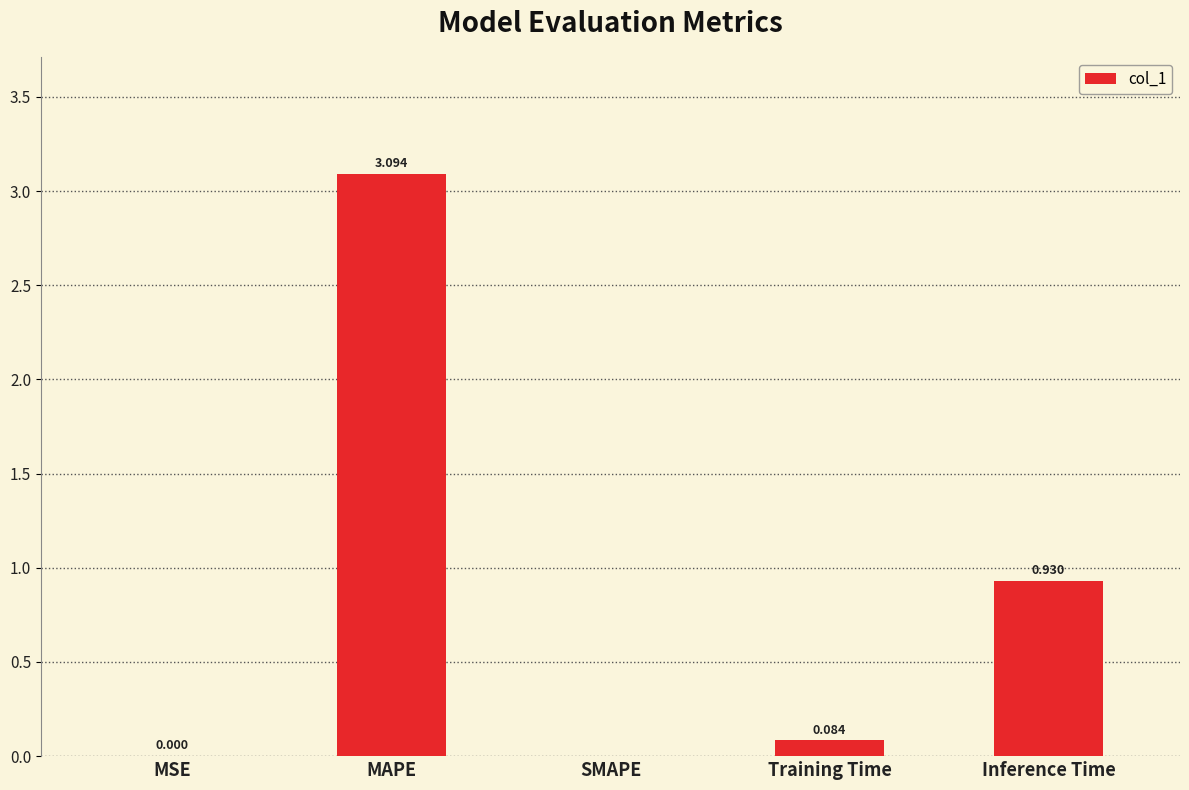

Between MAPE and SMAPE, which is larger?

MAPE